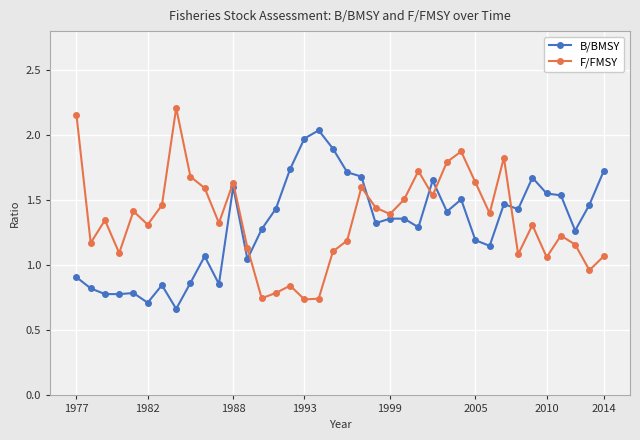

At how many categories does at least one series exceed 1?

38